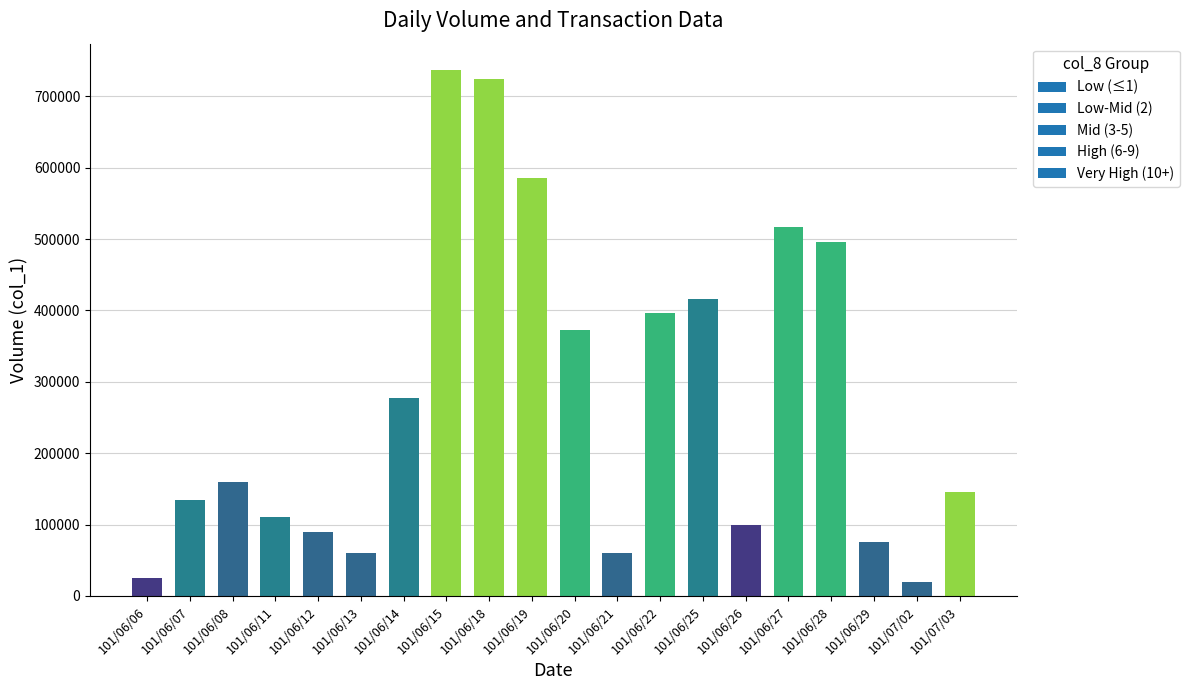

What is the label of the 10th bar from the right?

101/06/20